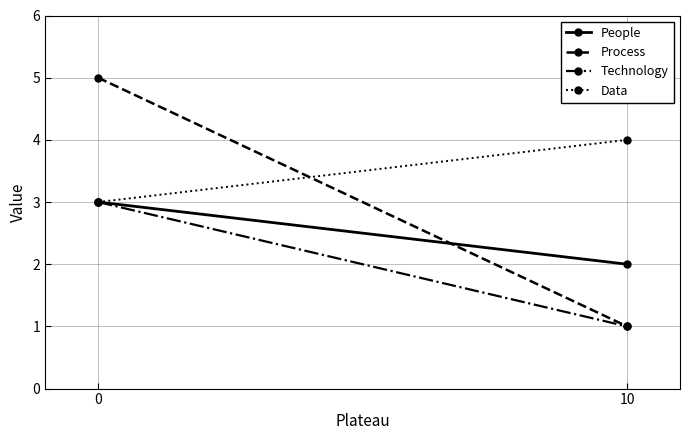

Reading left to right, list all the values displayed in this chart.

People: 3	2
Process: 5	1
Technology: 3	1
Data: 3	4